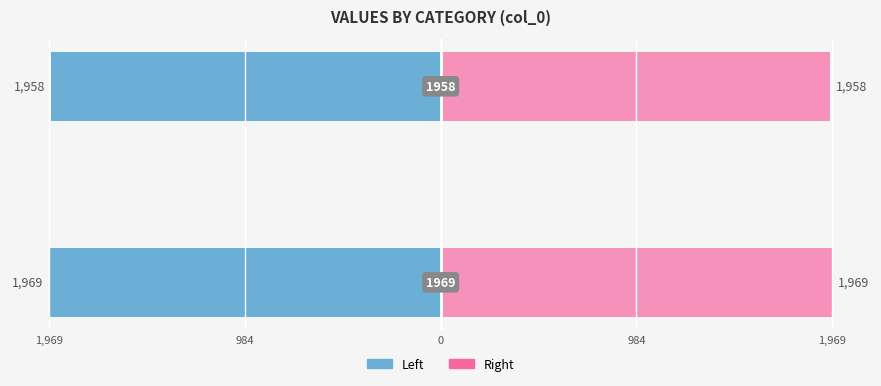

How many values in the col_0 (left) series are below -1958?

1